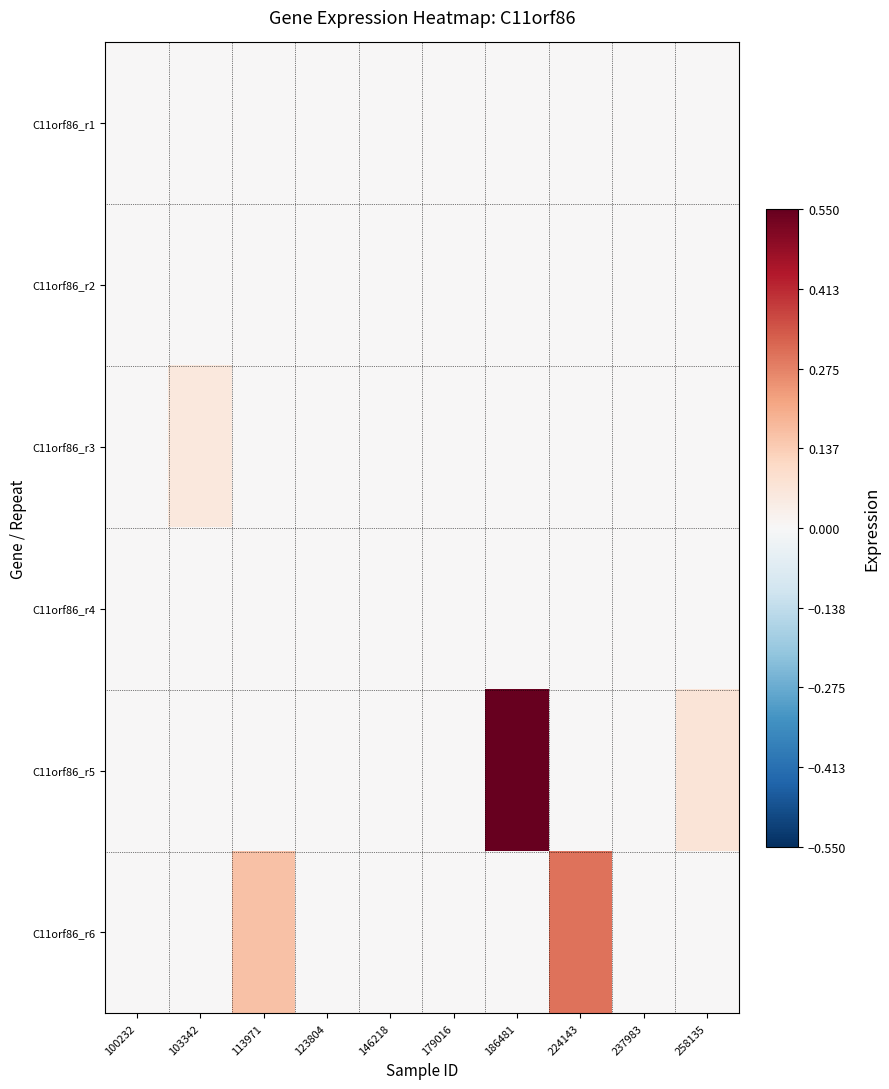

Rank the series at 113971 from lowest to highest value.

C11orf86_r1, C11orf86_r2, C11orf86_r3, C11orf86_r4, C11orf86_r5, C11orf86_r6